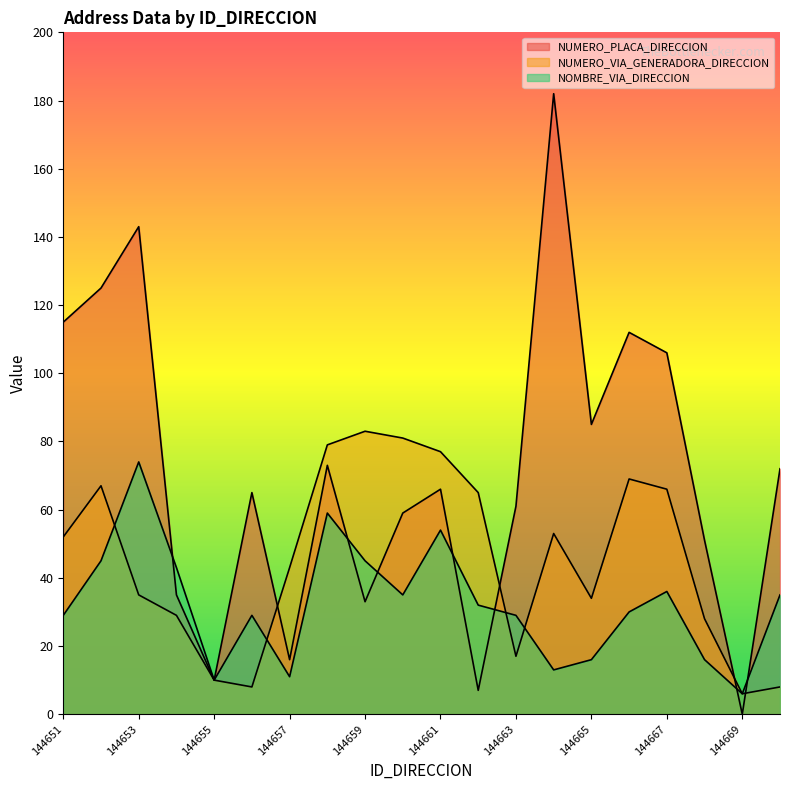

At which label does NUMERO_VIA_GENERADORA_DIRECCION first exceed 52?

144652